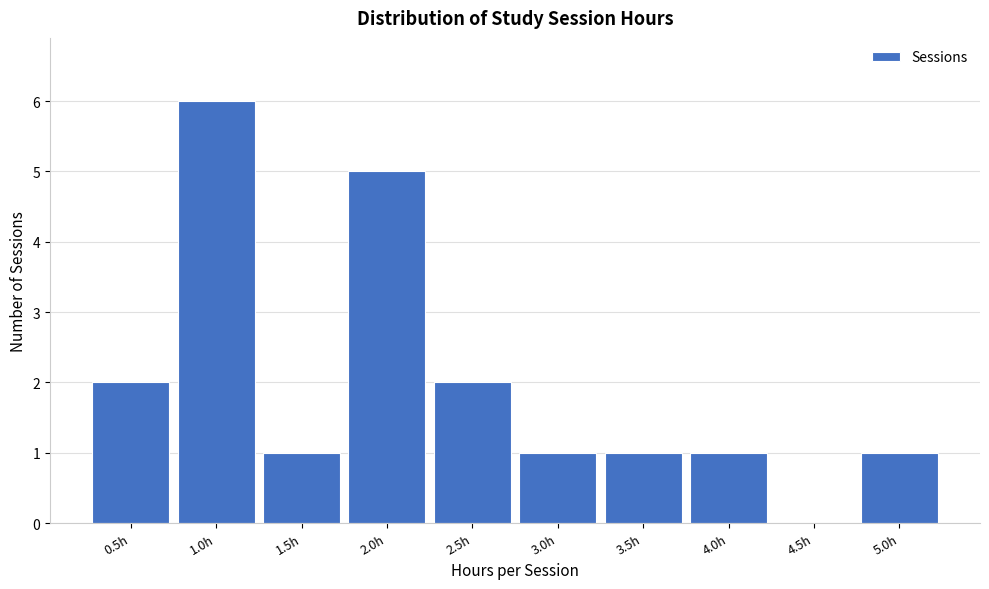

Reading right to left, transcribe all the data shown in this chart.

5.0h=1	4.5h=0	4.0h=1	3.5h=1	3.0h=1	2.5h=2	2.0h=5	1.5h=1	1.0h=6	0.5h=2